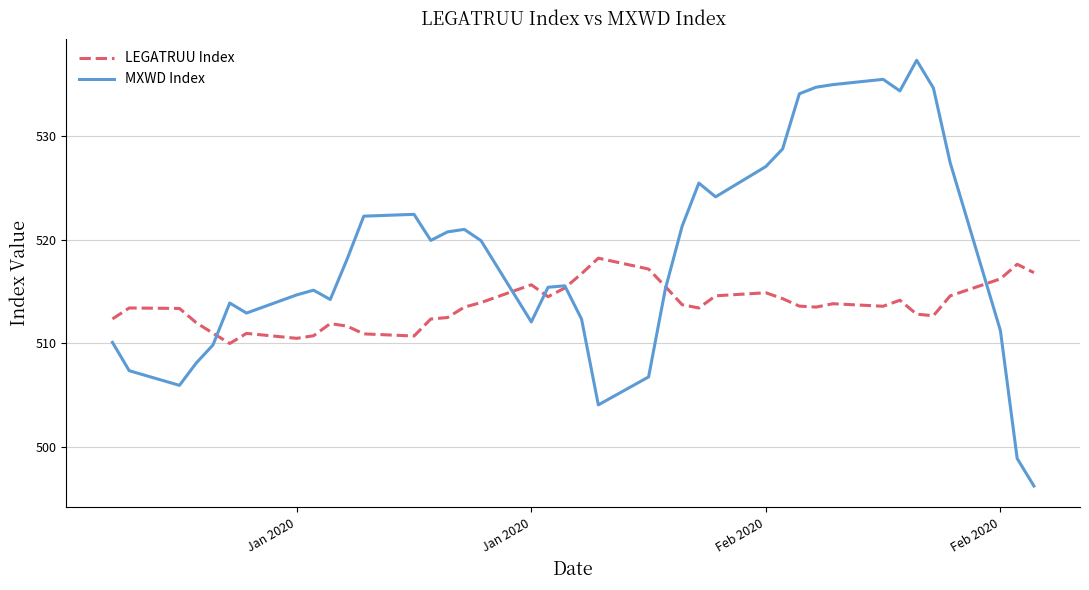

What is the greatest value displayed?

537.3